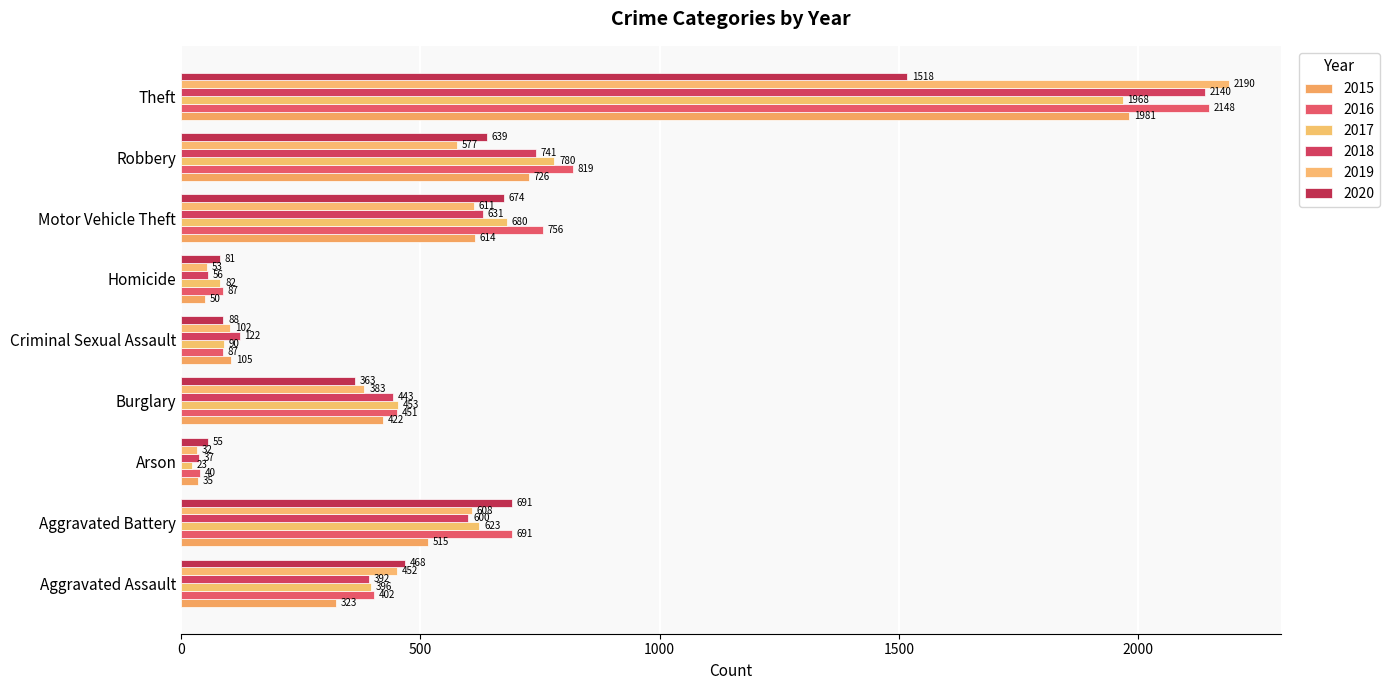

How many data points in 2019 are less than 452?

4